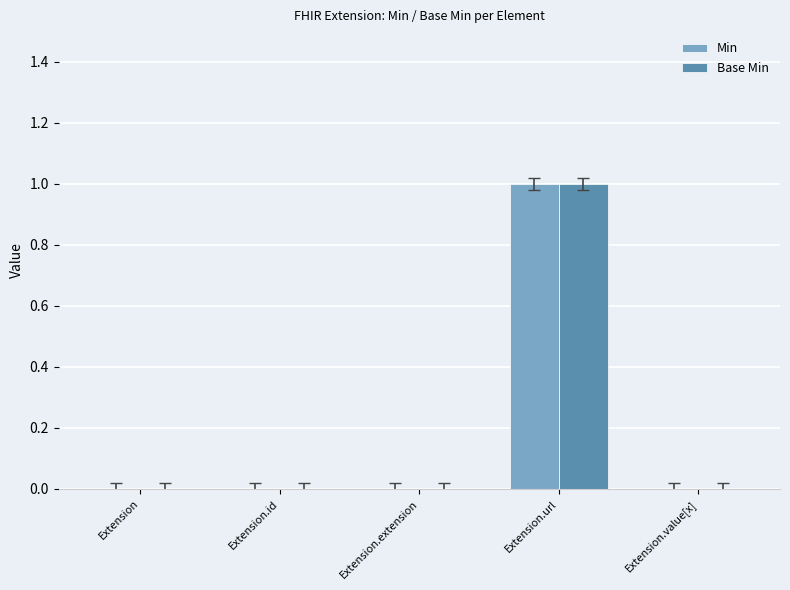

How many categories are shown in the chart?

5